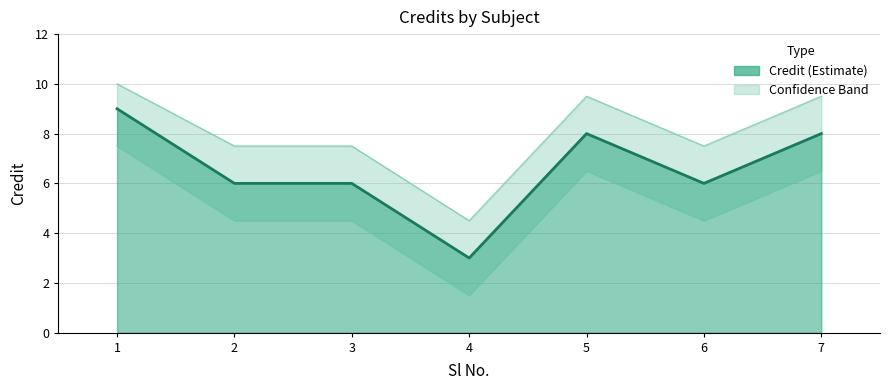

What is the change in value from 1 to 5?

-1